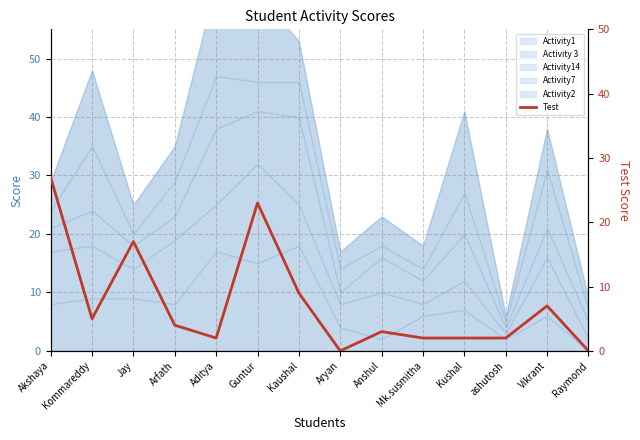

What is the ratio of the value at Kommareddy to the value at ashutosh?

2.5